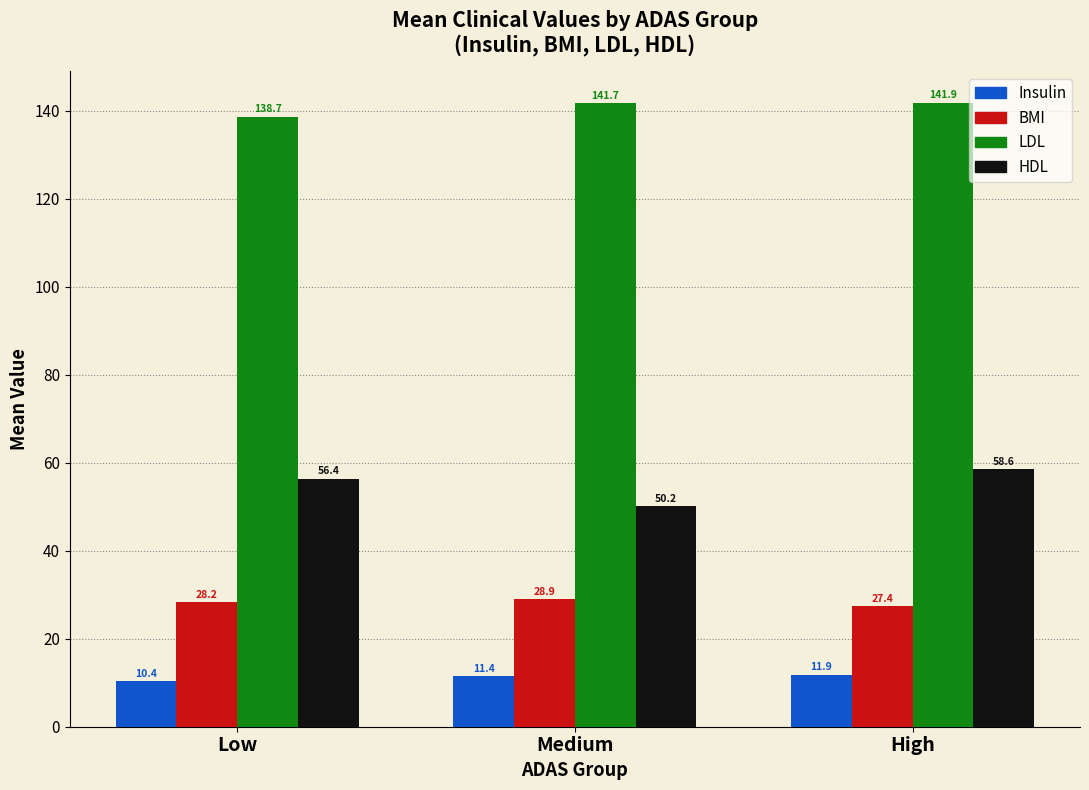

Which series changed the most between Low and High?

LDL